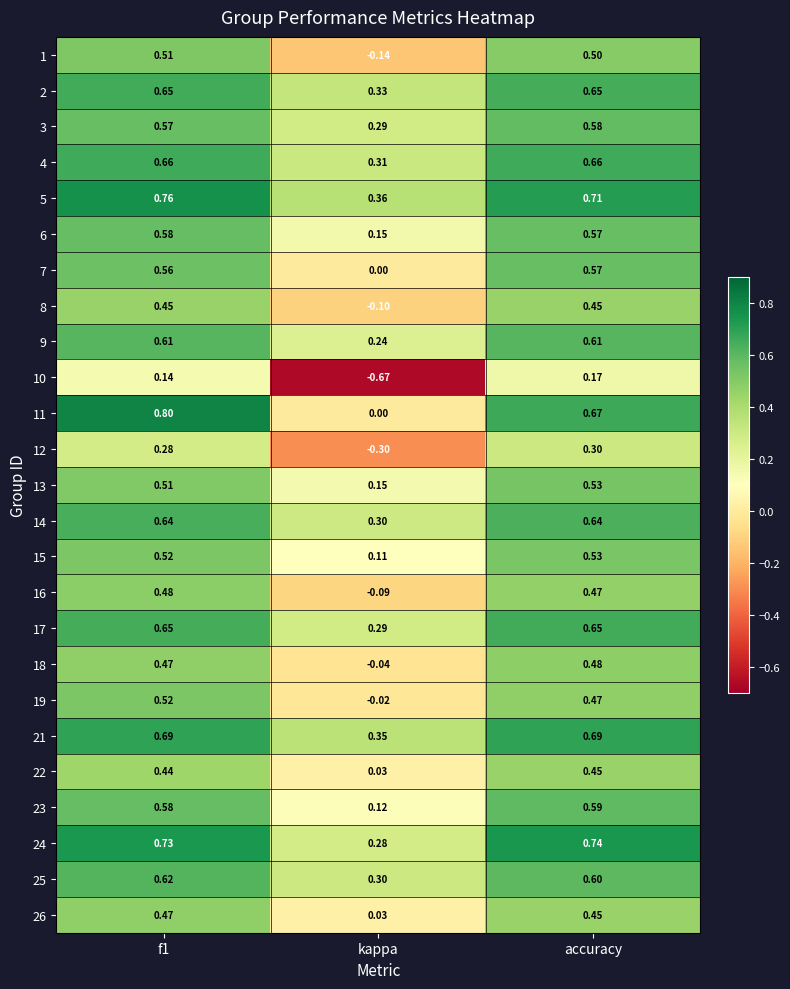

Where is 18 nearest to the value 0?

kappa